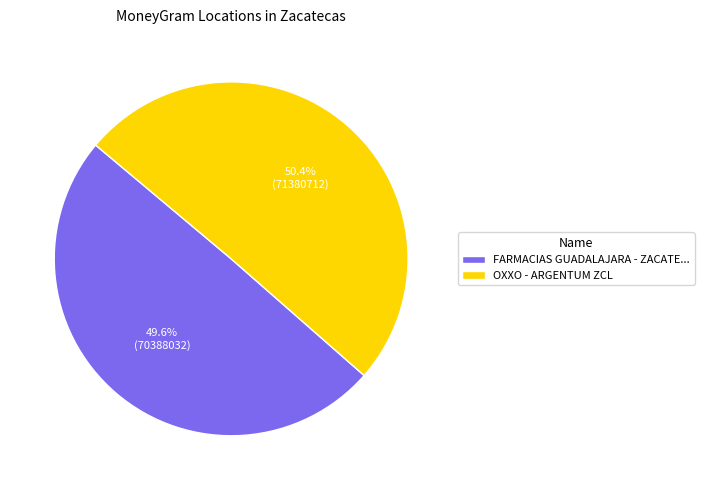

What percentage is the OXXO - ARGENTUM ZCL slice, to the nearest percent?

50%